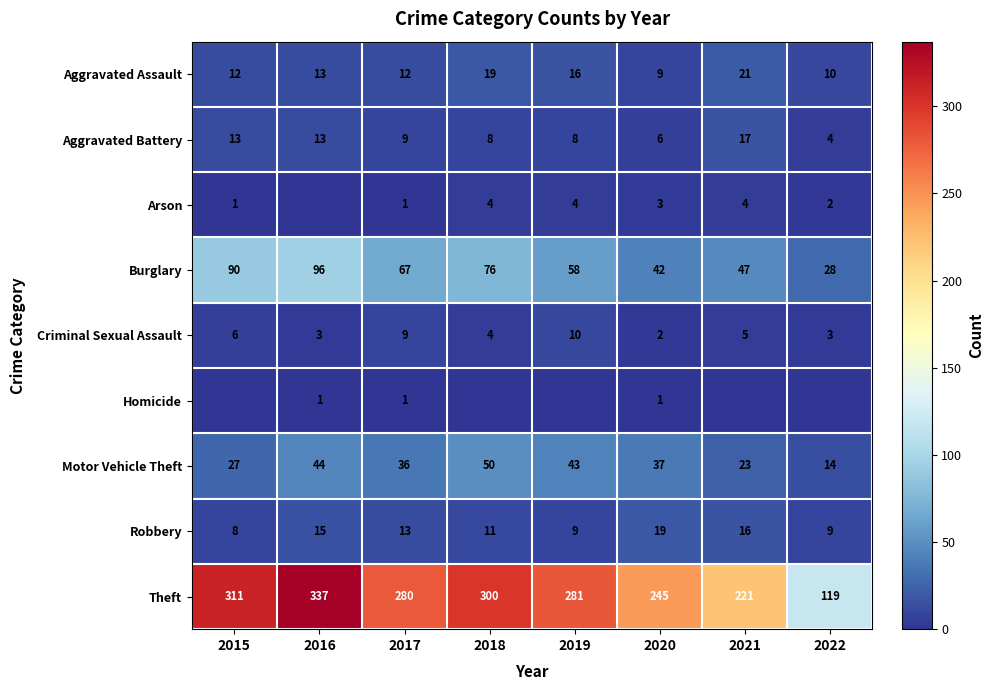

Is the value of Burglary at 2019 greater than the value of Criminal Sexual Assault at 2015?

Yes